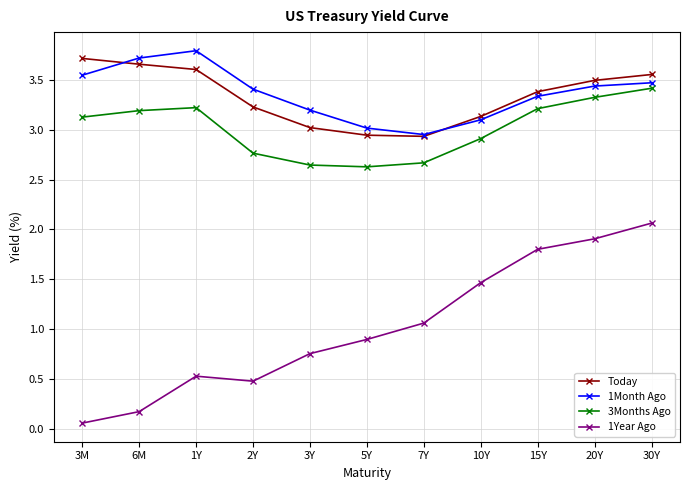

Which series changed the most between 10Y and 15Y?

1Year Ago